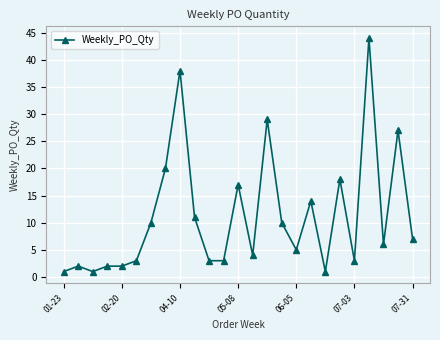

Is this an area chart (filled region under the line)?

No